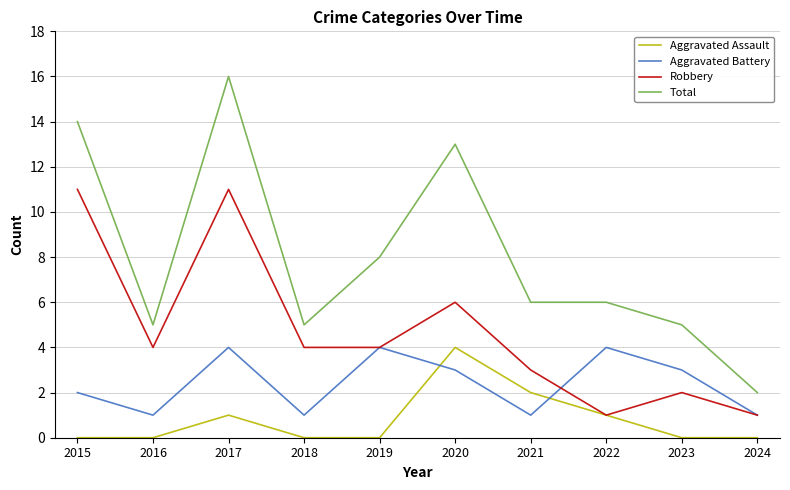

The Total series shows 2 at 2022. True or false?

False